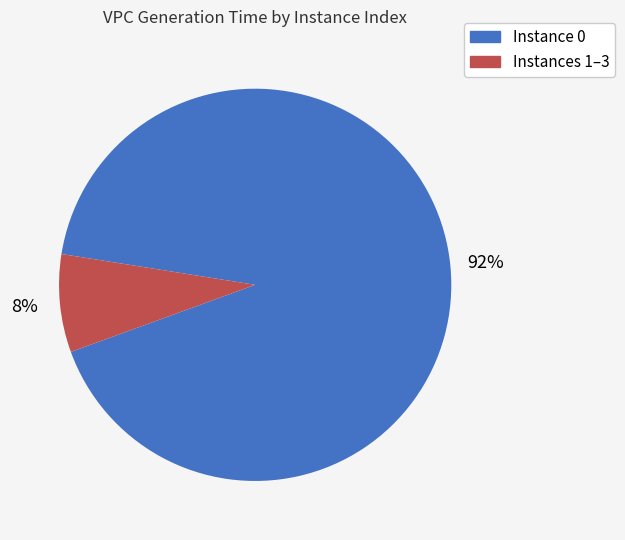

To the nearest percent, what is the average slice percentage?

50%